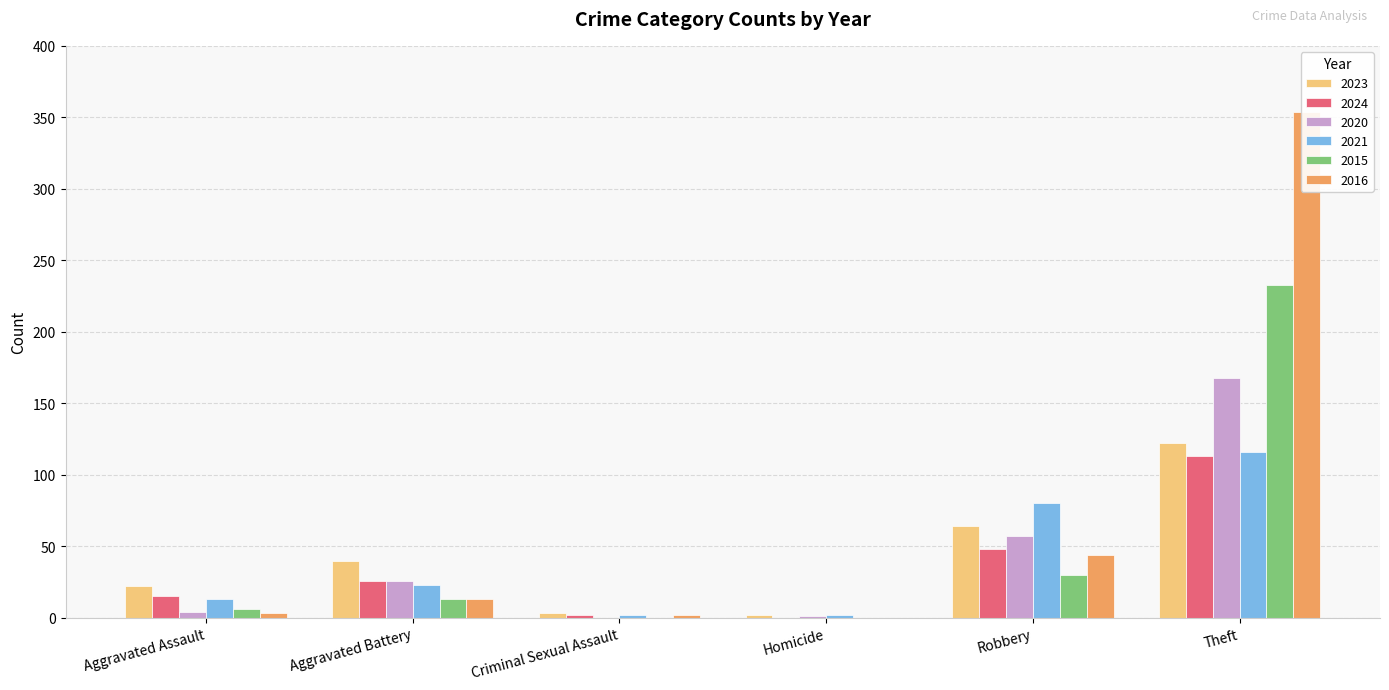

At how many categories does at least one series exceed 302?

1